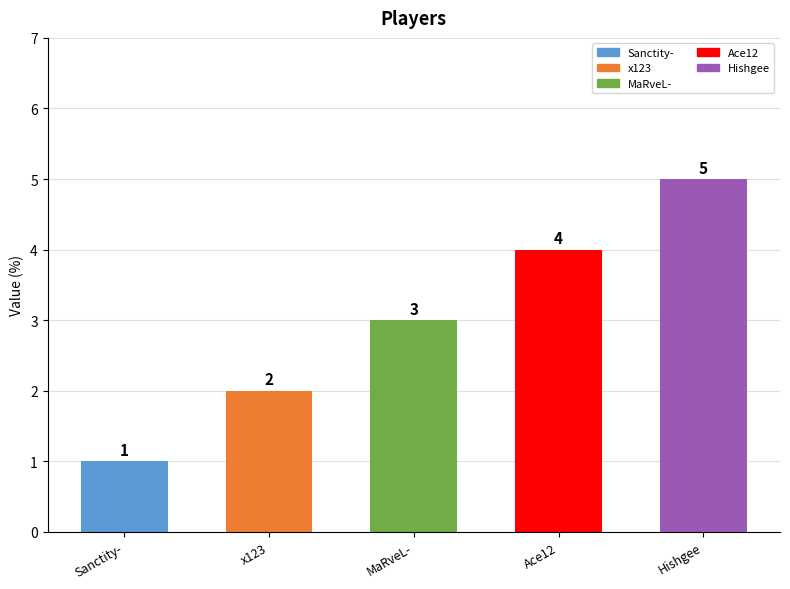

Count the values in the range 2 to 4.

3